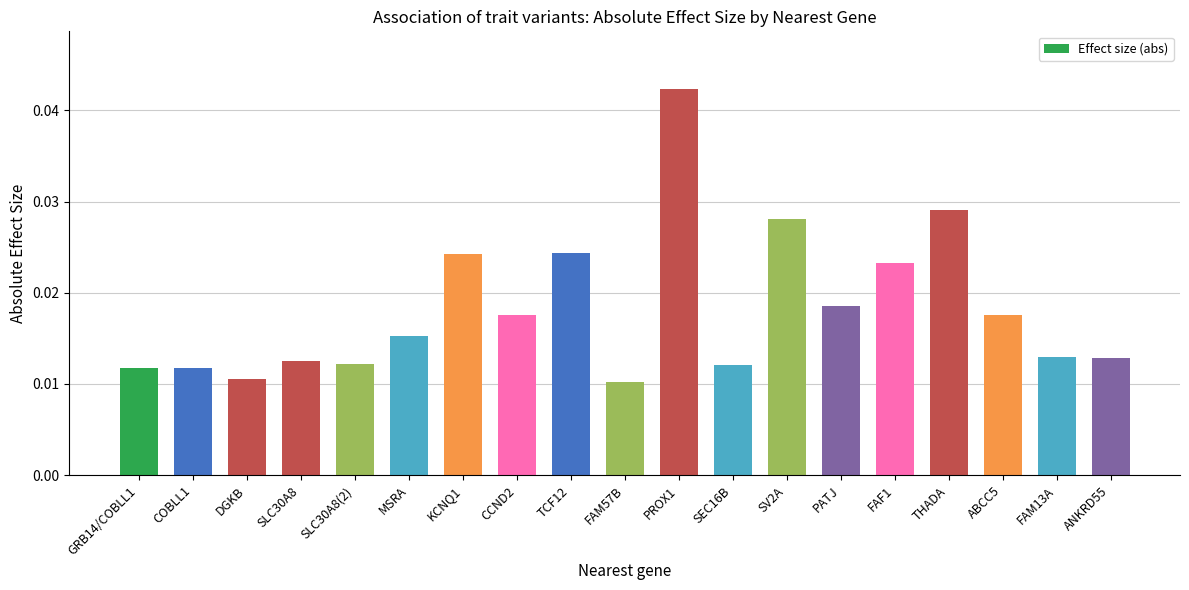

What is the label of the 17th bar from the right?

DGKB